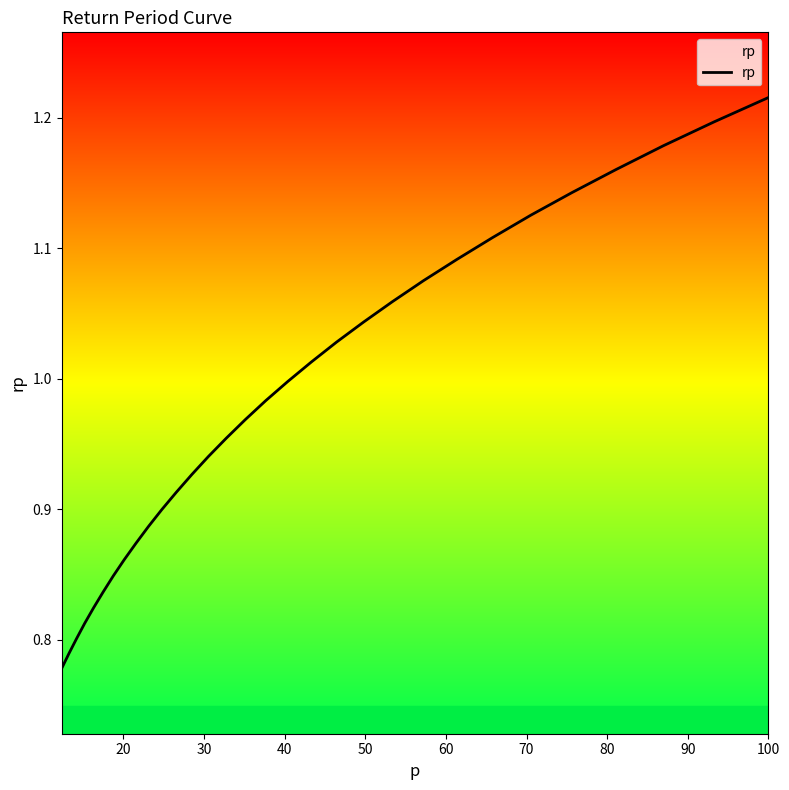

Read the value at 60.

0.8